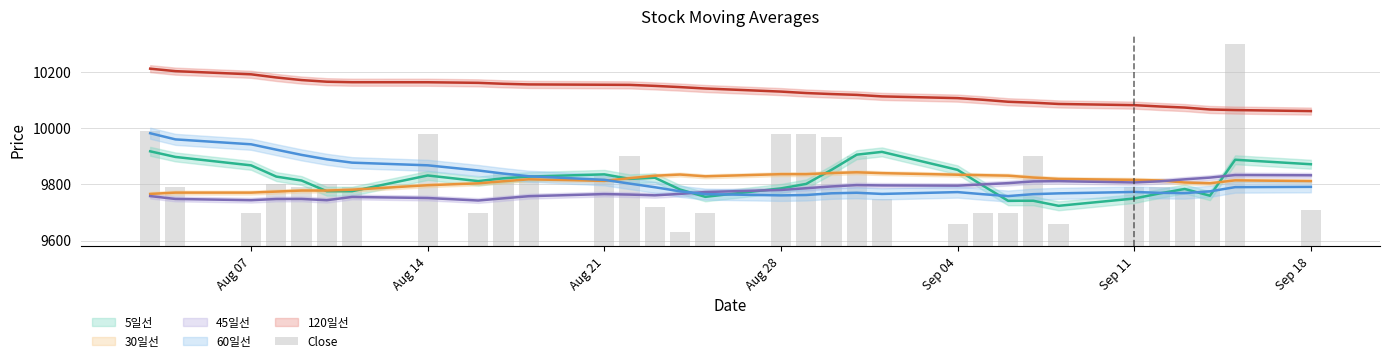

At which label does the data first exceed 210?

Aug 07